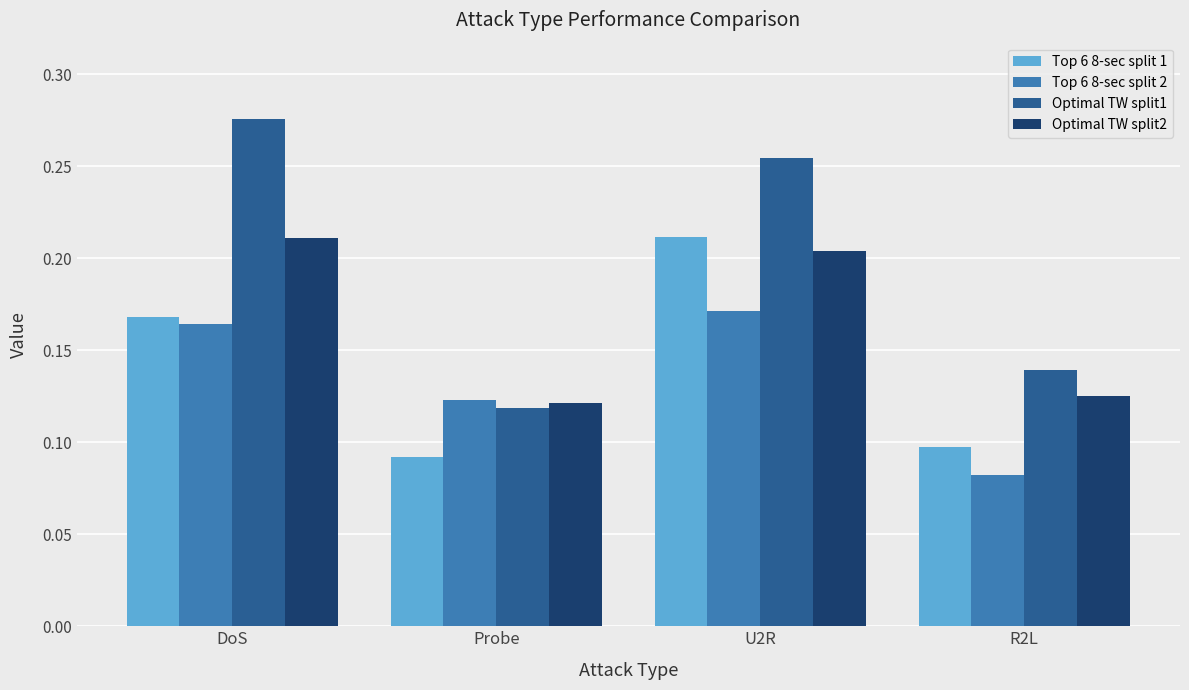

The Optimal TW split1 series shows 0.0 at R2L. True or false?

False